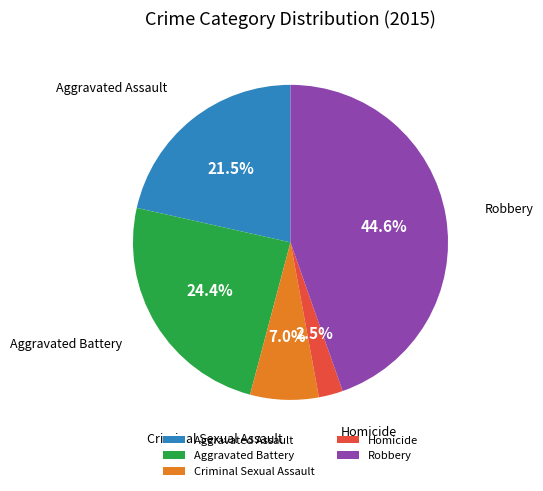

Is the sum of Aggravated Battery and Criminal Sexual Assault greater than half?

No